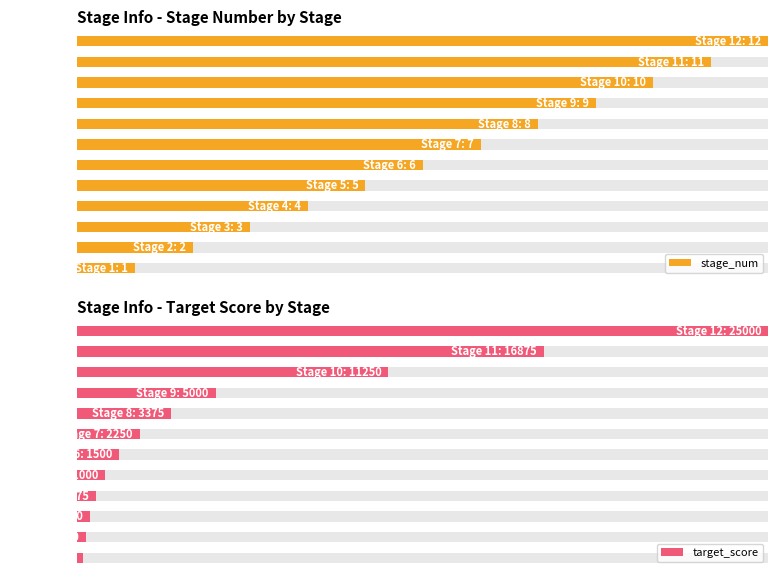

Rank the series at 10 from lowest to highest value.

stage_num, target_score